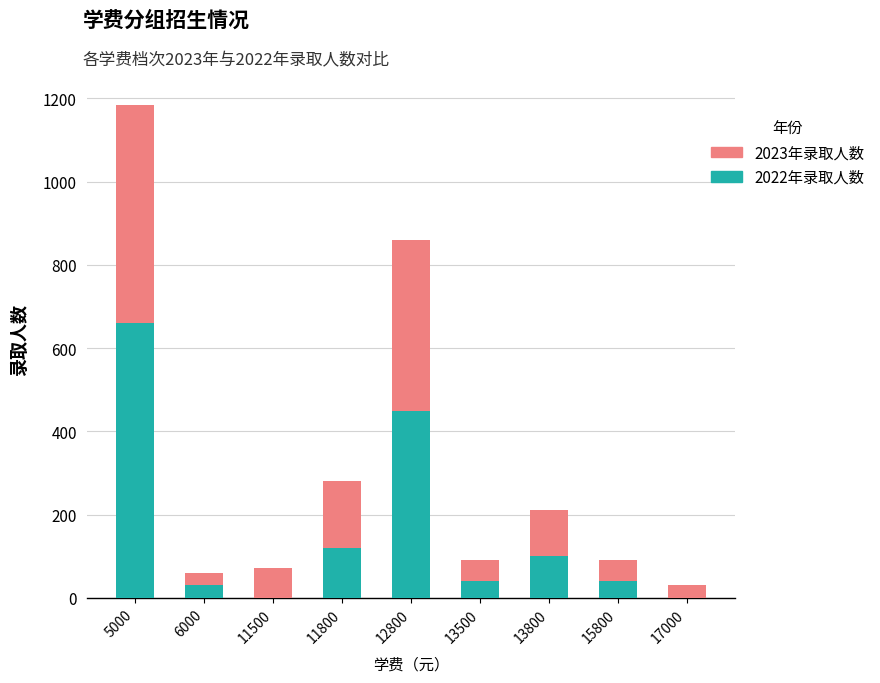

What value does the 2022年录取人数 series have at 13500?

40